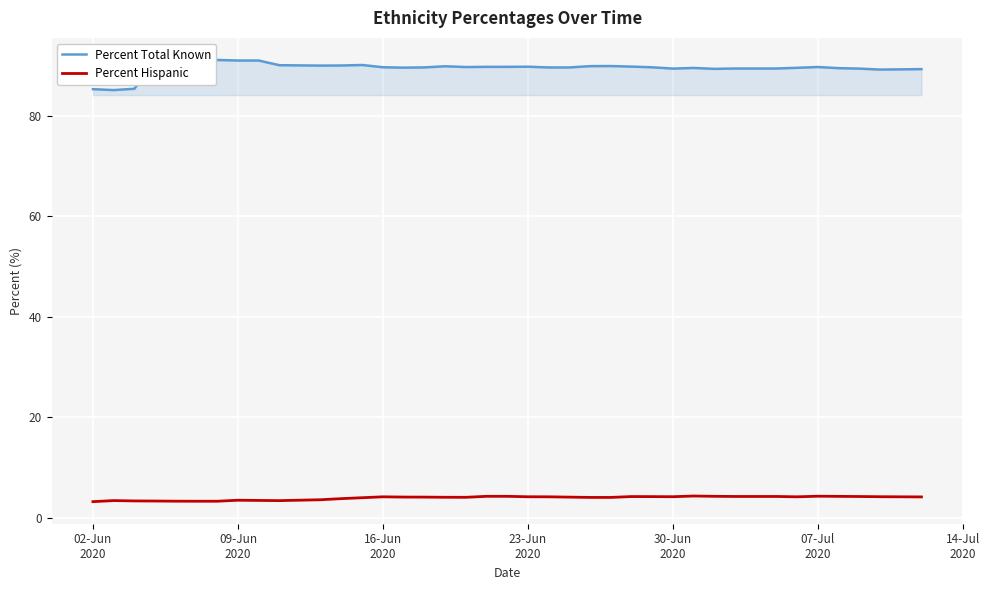

Which series has the largest total across all categories?

Percent Total Known